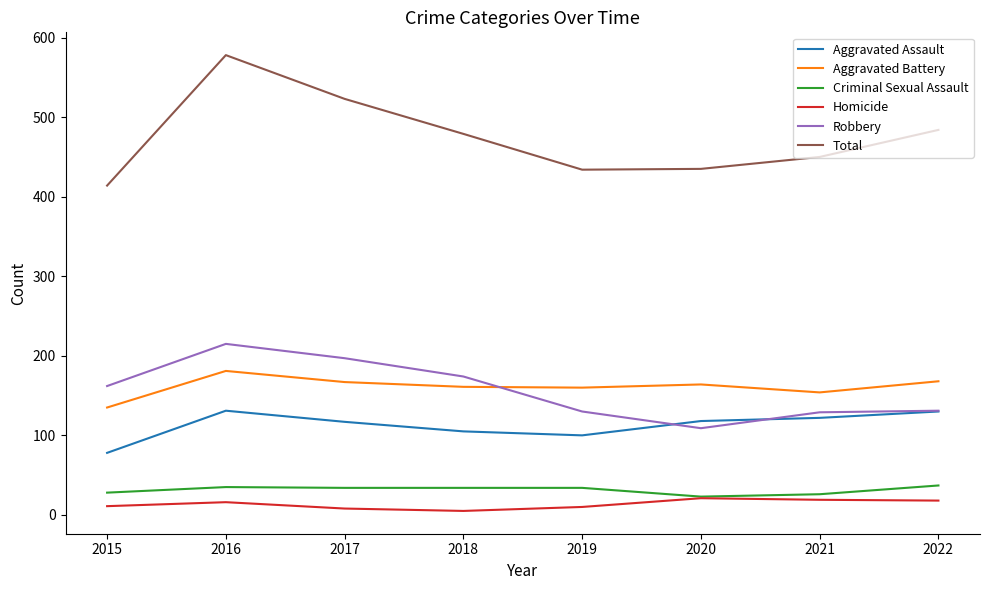

At which label is Total closest to 496?

2022